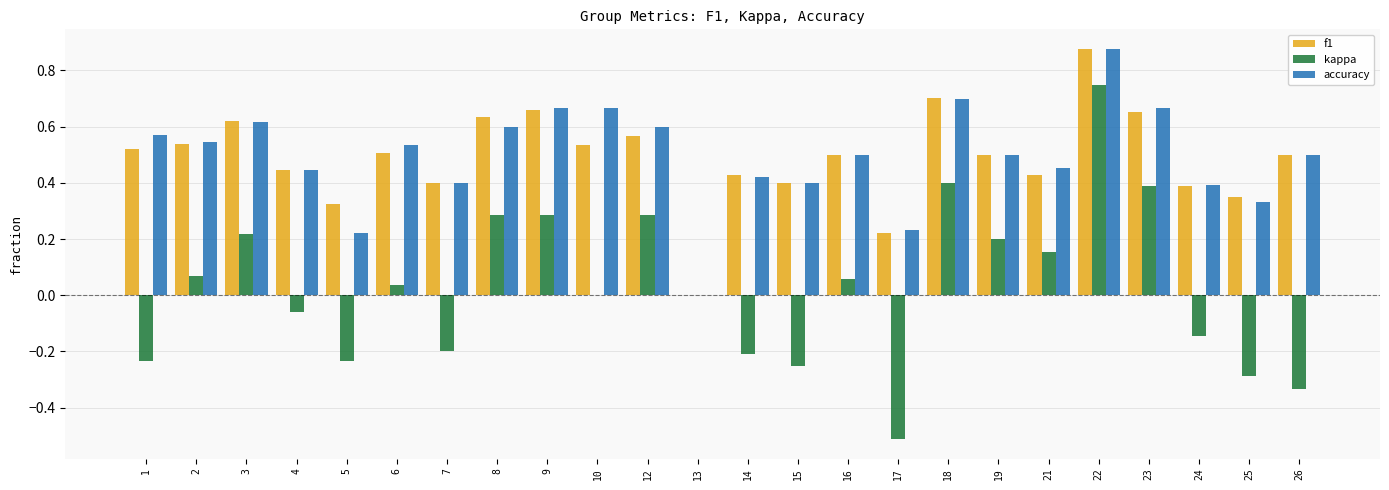

At which category does the chart reach its peak across all series?

22